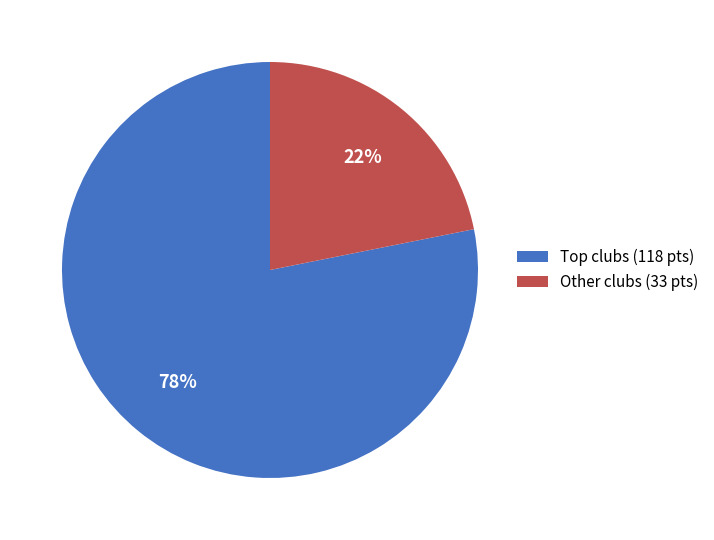

Which category has the smallest portion of the pie?

Other clubs (33 pts)